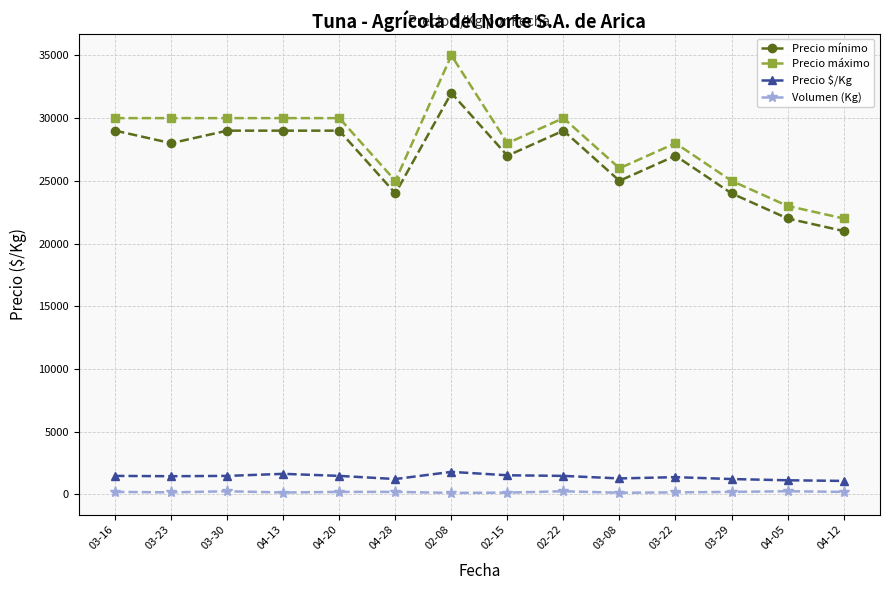

Where is the first local minimum for Precio mínimo?

03-23